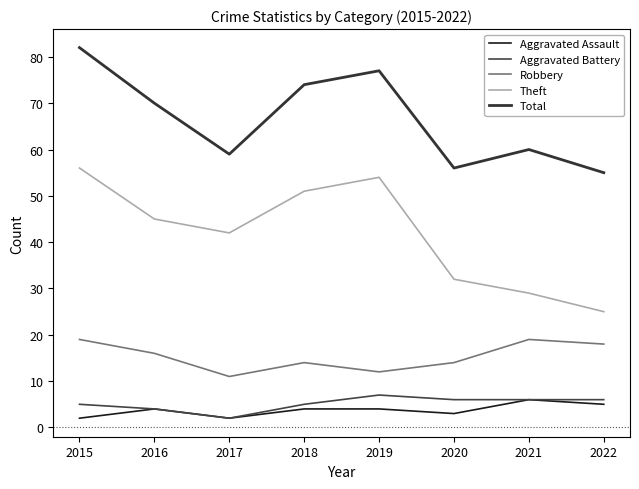

Which series has the largest range (max minus min)?

Theft